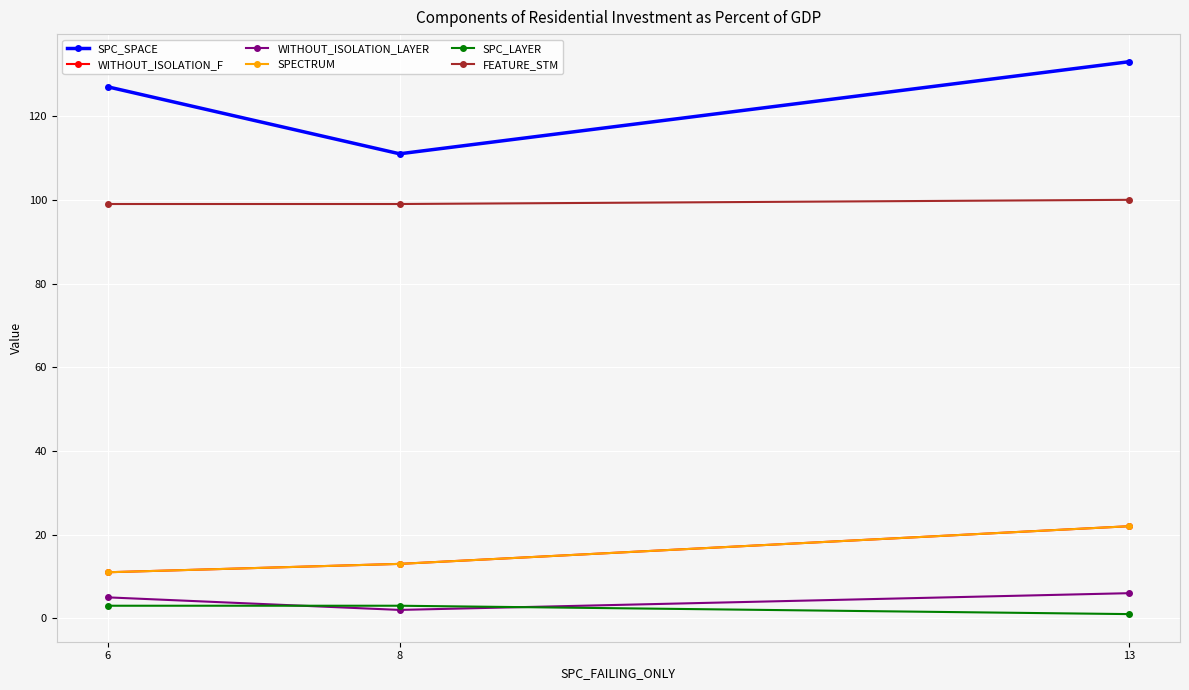

Does the chart have visible grid lines?

Yes